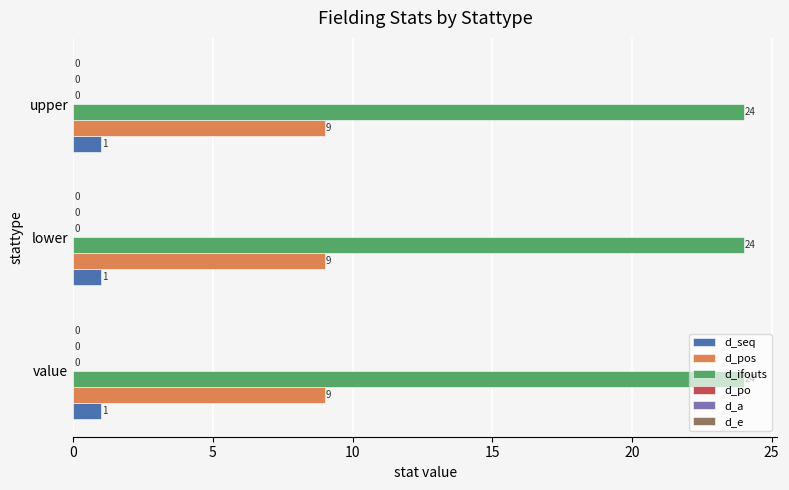

Which series has the largest total across all categories?

d_ifouts